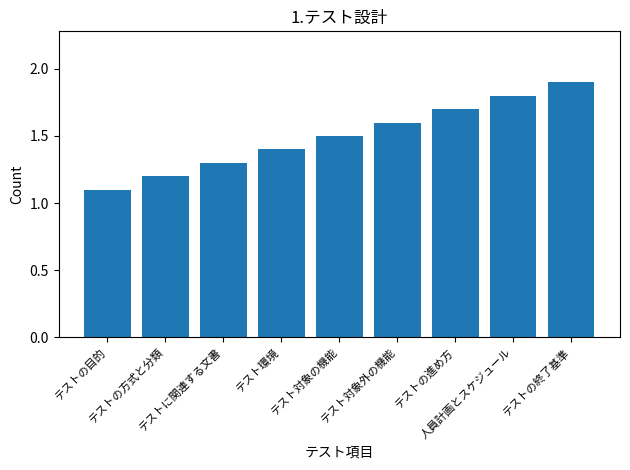

Is it true that the value at テストの終了基準 is 1.9?

True